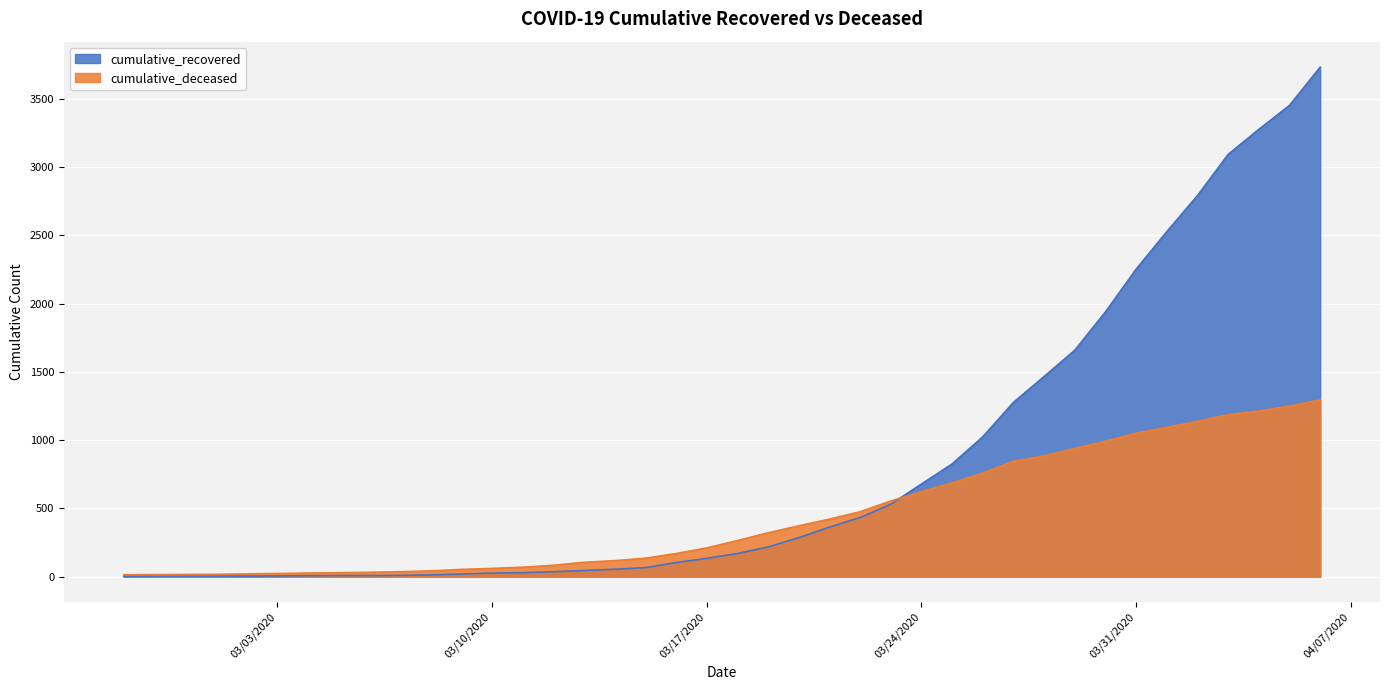

How many data points in cumulative_recovered are above 169?

19